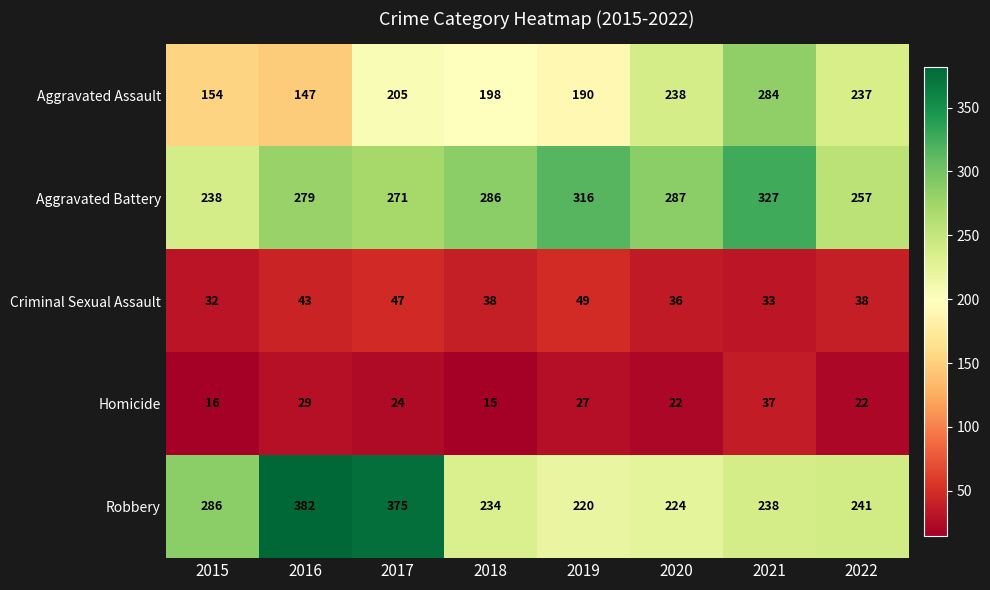

Between 2017 and 2020, which series saw the biggest shift?

Robbery